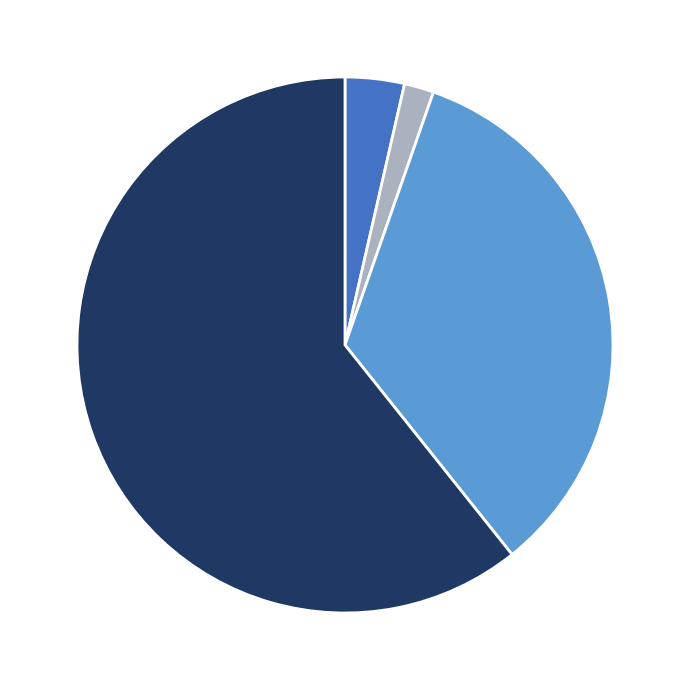

Is there any slice that represents more than half of the pie?

Yes